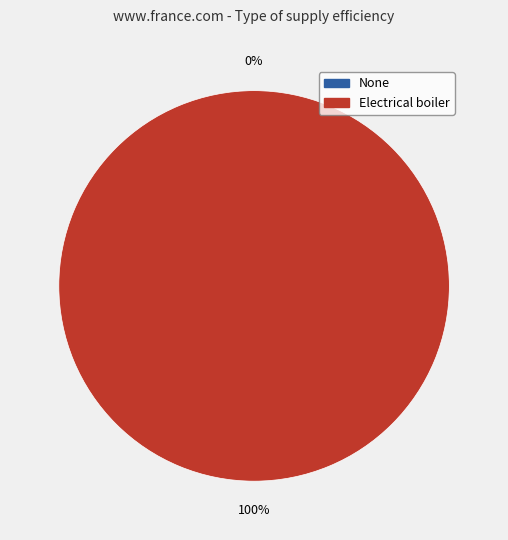

To the nearest percent, what is the difference between the largest and smallest slice percentages?

100%